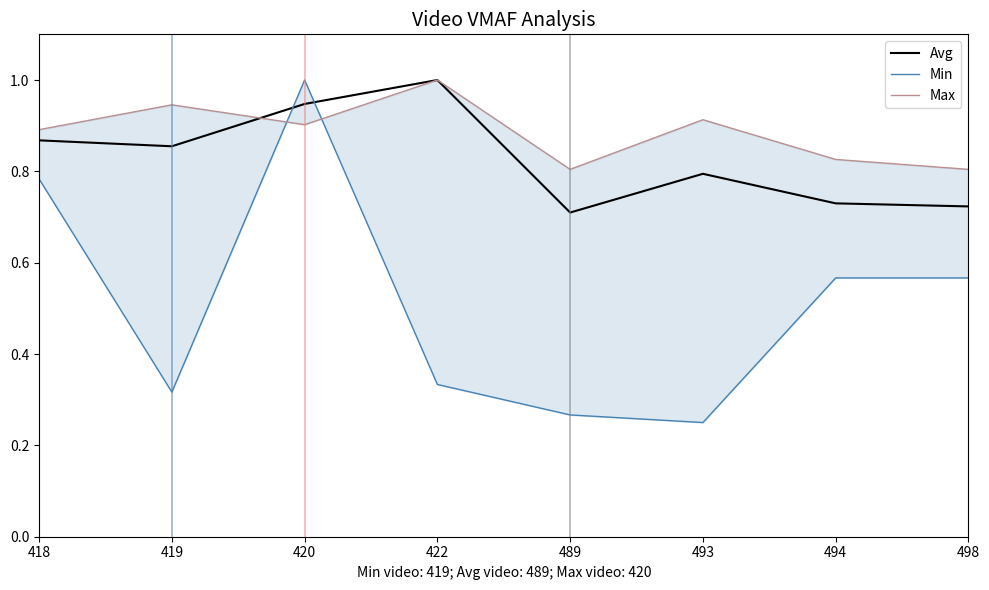

The Avg series shows 0.3 at 494. True or false?

False